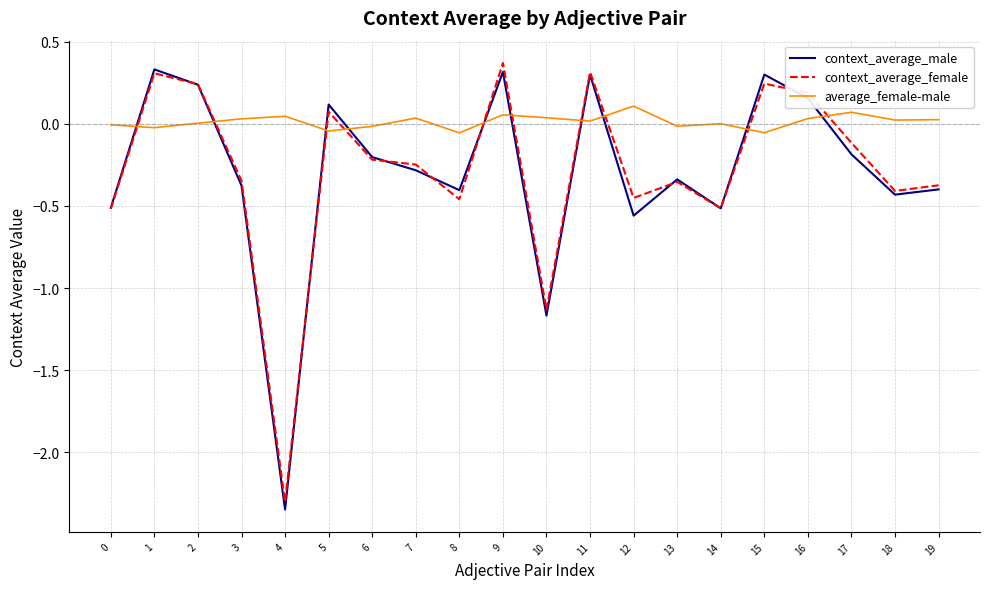

Which category has the lowest value across all series?

4